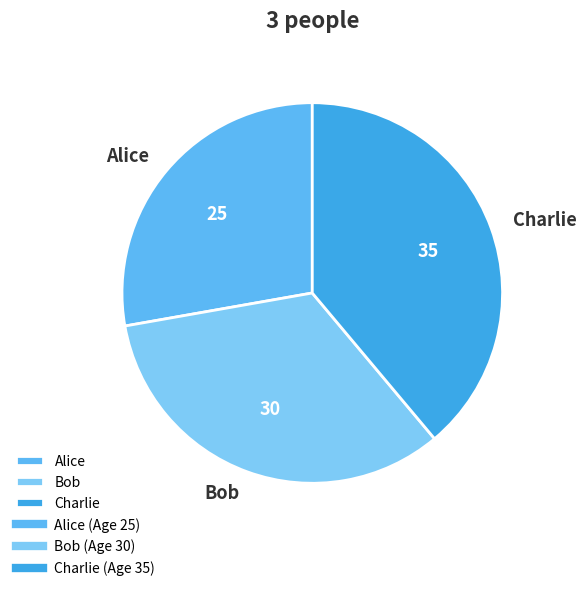

Combined, do Bob and Charlie account for over 50%?

Yes